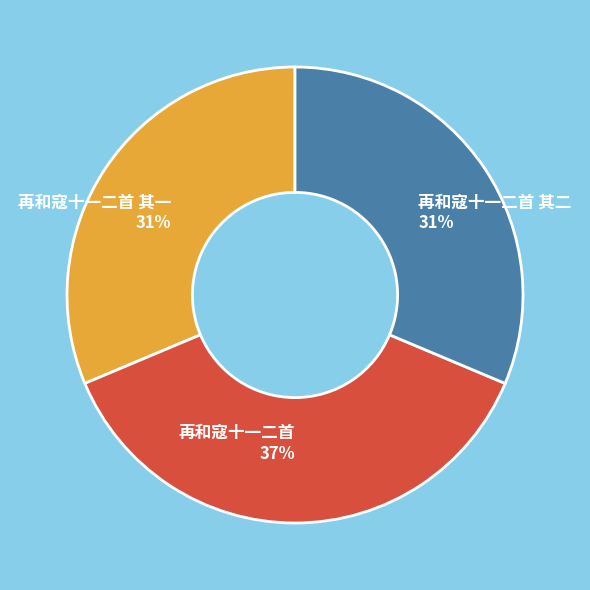

Does 再和寇十一二首 其一 31% represent more than half of the total?

No